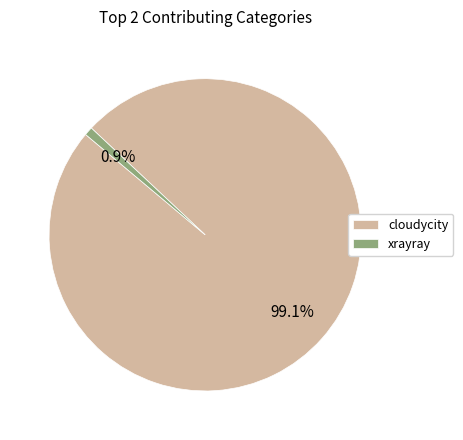

Which slice is the largest?

cloudycity